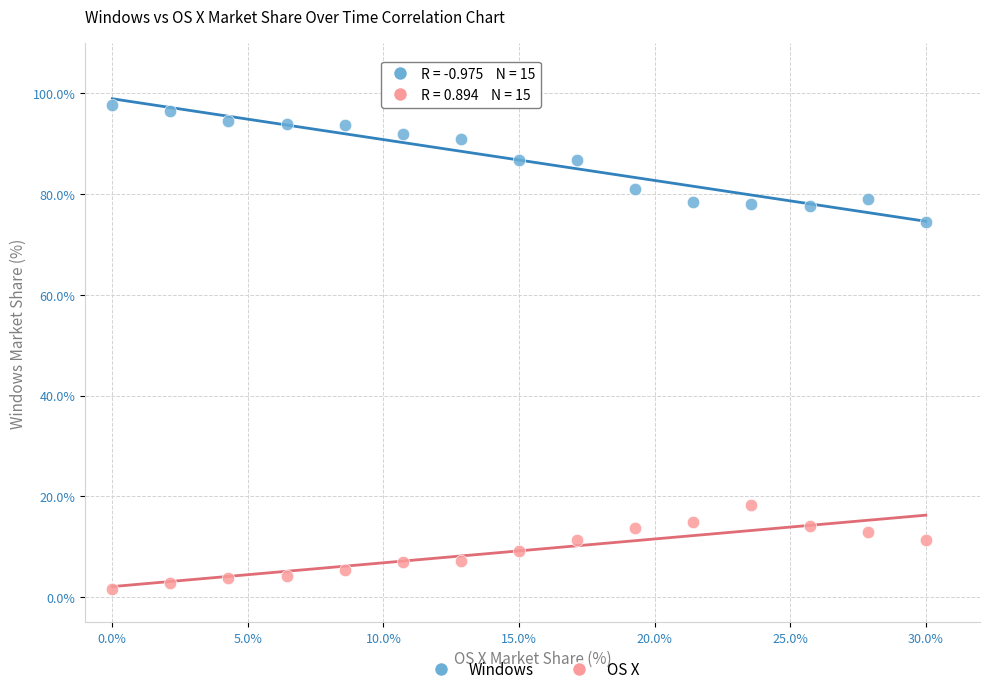

Across all data points, what is the range of X values (max minus min)?

30.0